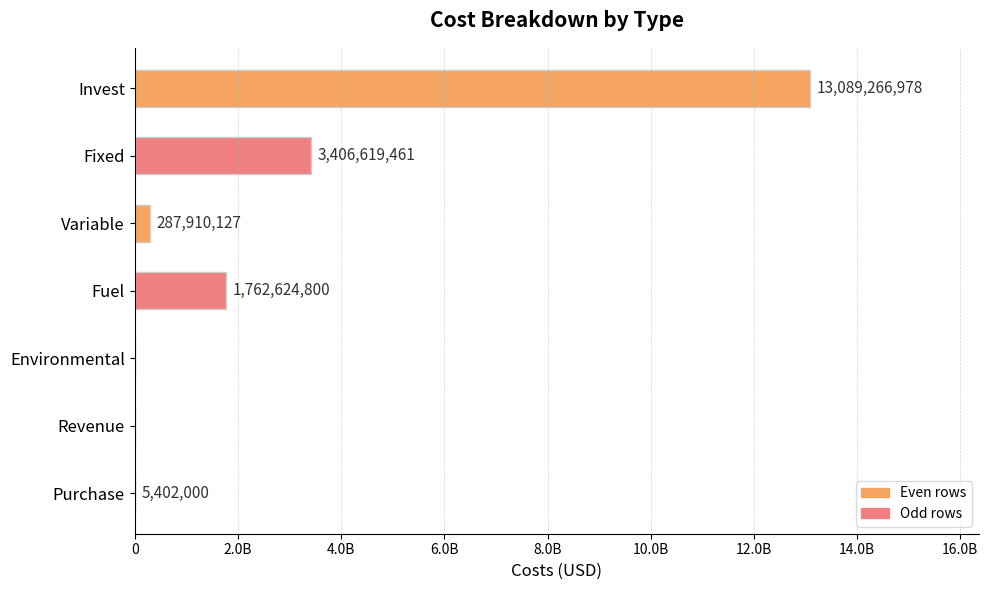

What is the difference between the second highest and minimum values?

3406619461.4